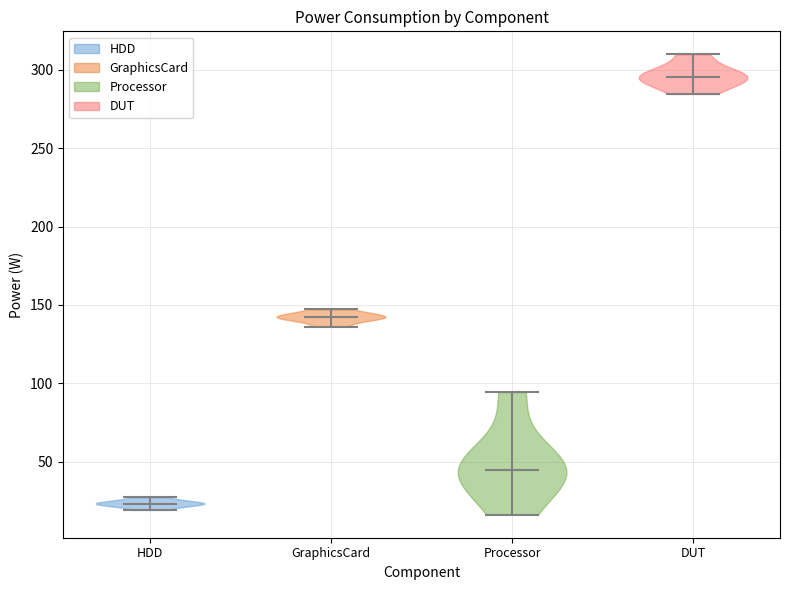

Reading left to right, read every violin against the y-axis: where its median line is, and the lowest and highest points it reaches. The values are not printed on the chart, so give them approximately, as read against the axis.

HDD: median line 25, lowest point 20, highest point 25
GraphicsCard: median line 140, lowest point 135, highest point 145
Processor: median line 45, lowest point 15, highest point 95
DUT: median line 295, lowest point 285, highest point 310